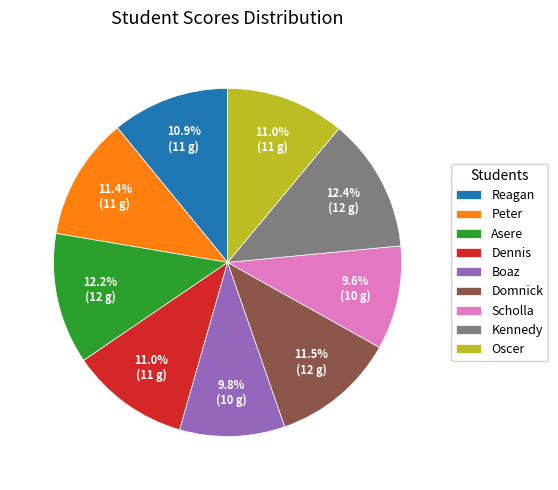

How many segments does this pie chart have?

9